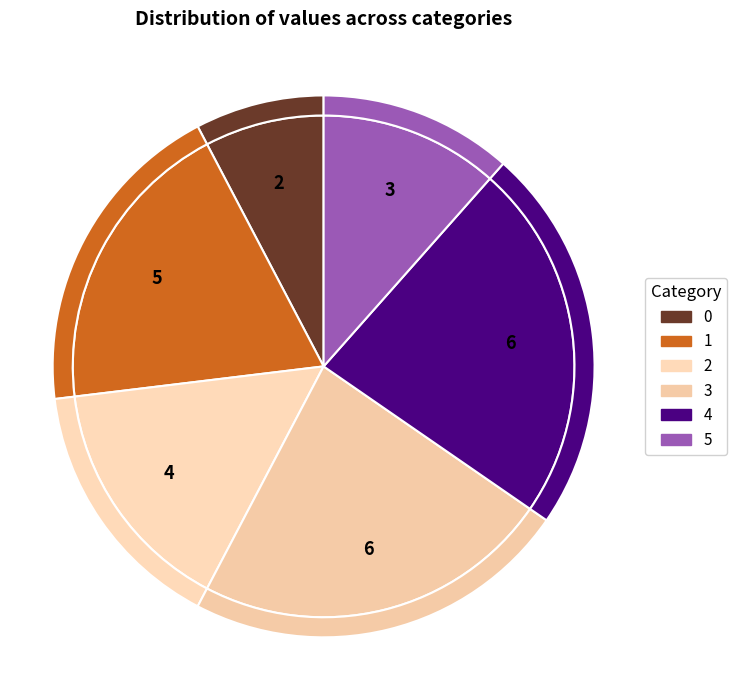

To the nearest percent, what percentage of the pie is 5?

12%